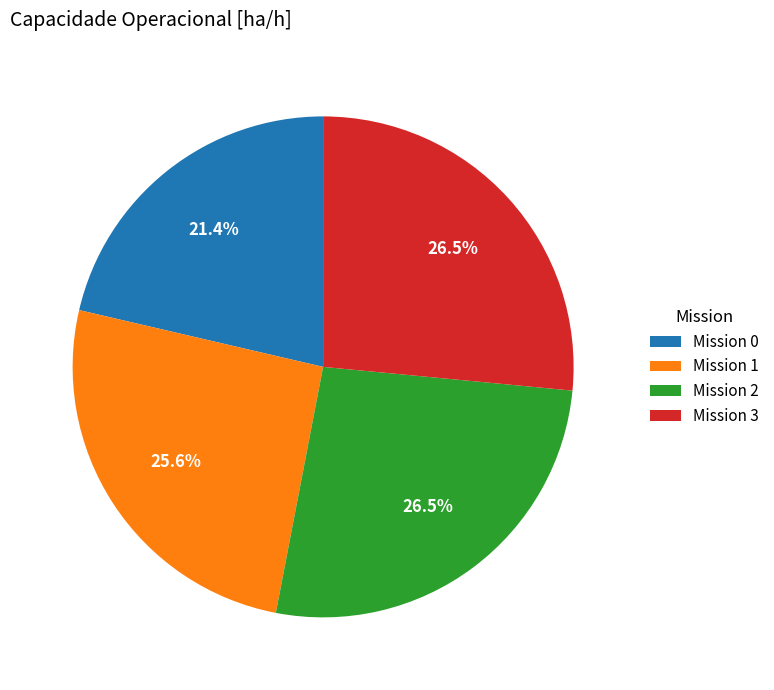

Approximately how many times larger is the value at Mission 1 compared to Mission 2?

1.0